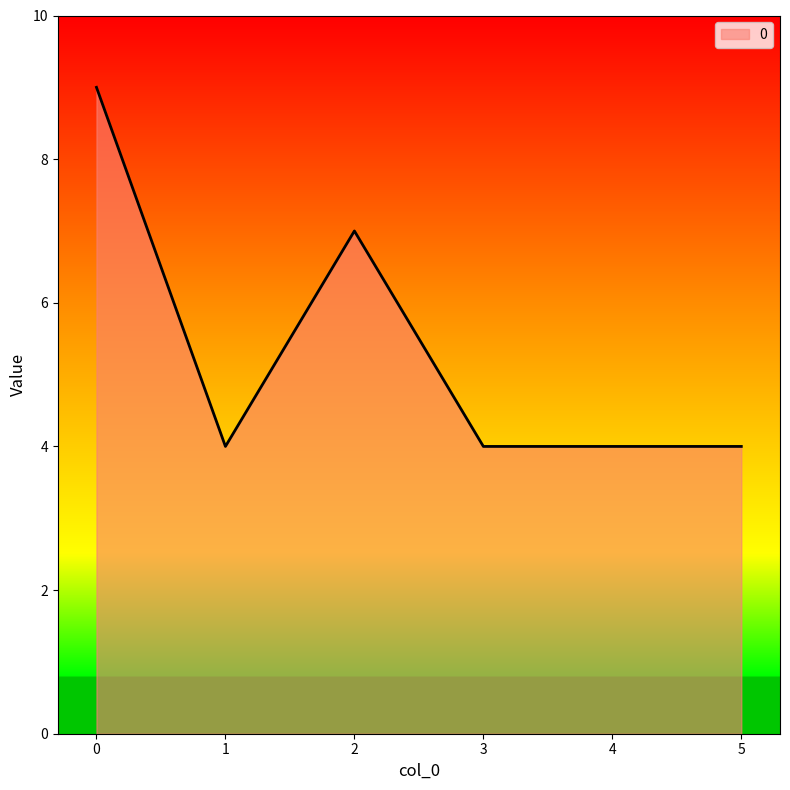

What is the average value?

5